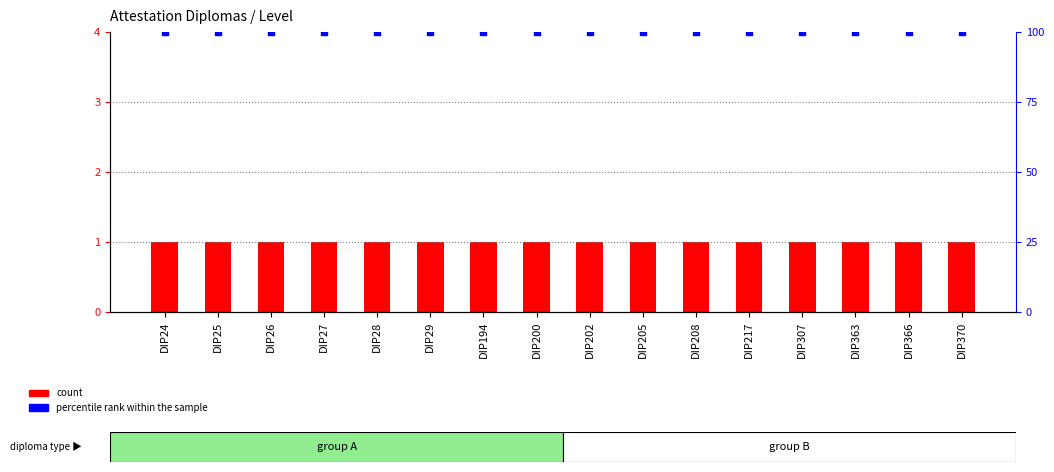

At which category is the sum across all series the highest?

DIP24